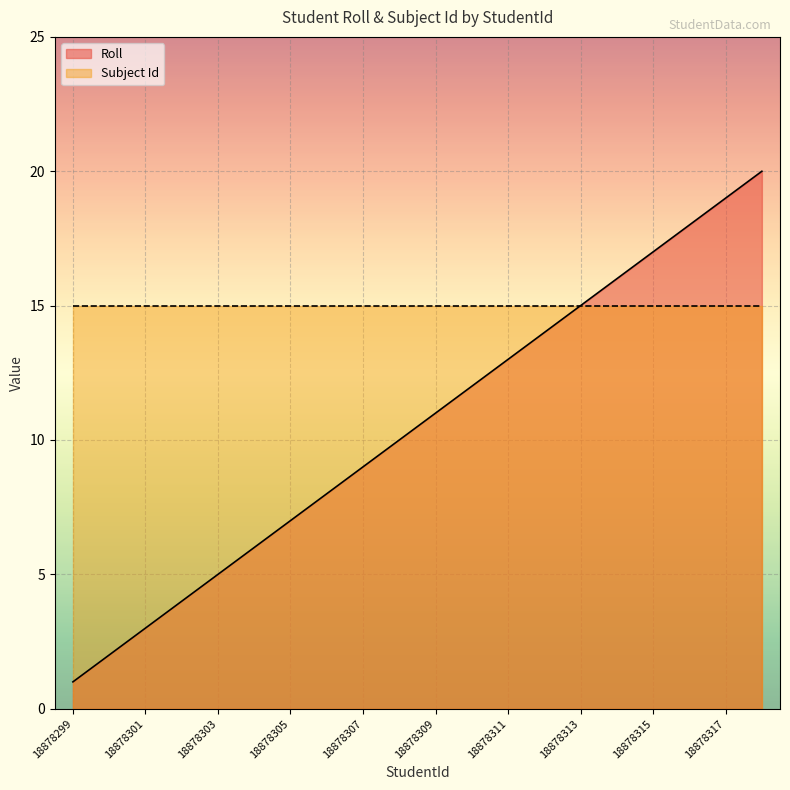

Rank the categories by value from highest to lowest.

18878318, 18878317, 18878316, 18878315, 18878314, 18878313, 18878312, 18878311, 18878310, 18878309, 18878308, 18878307, 18878306, 18878305, 18878304, 18878303, 18878302, 18878301, 18878300, 18878299